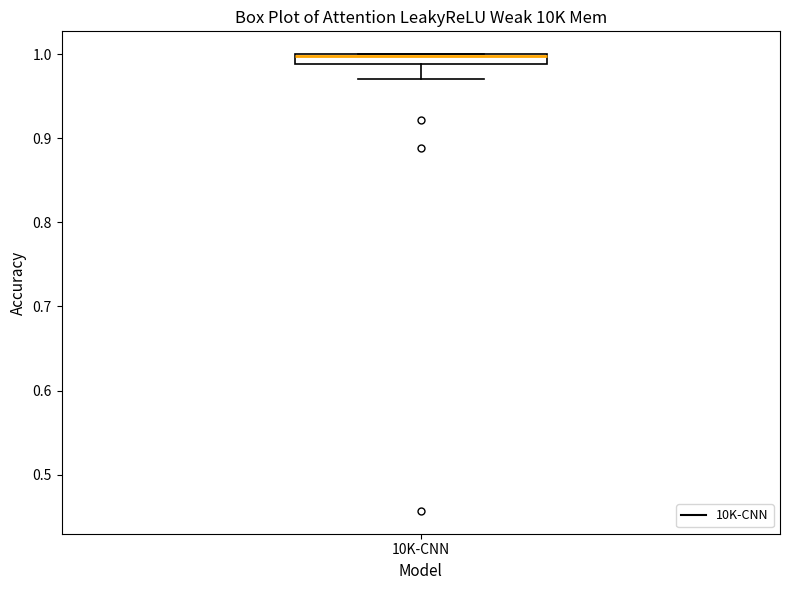

Where is the upper edge of the box for 10K-CNN on the y-axis? The values are not printed on the chart, so give them approximately, as read against the axis.

1.00